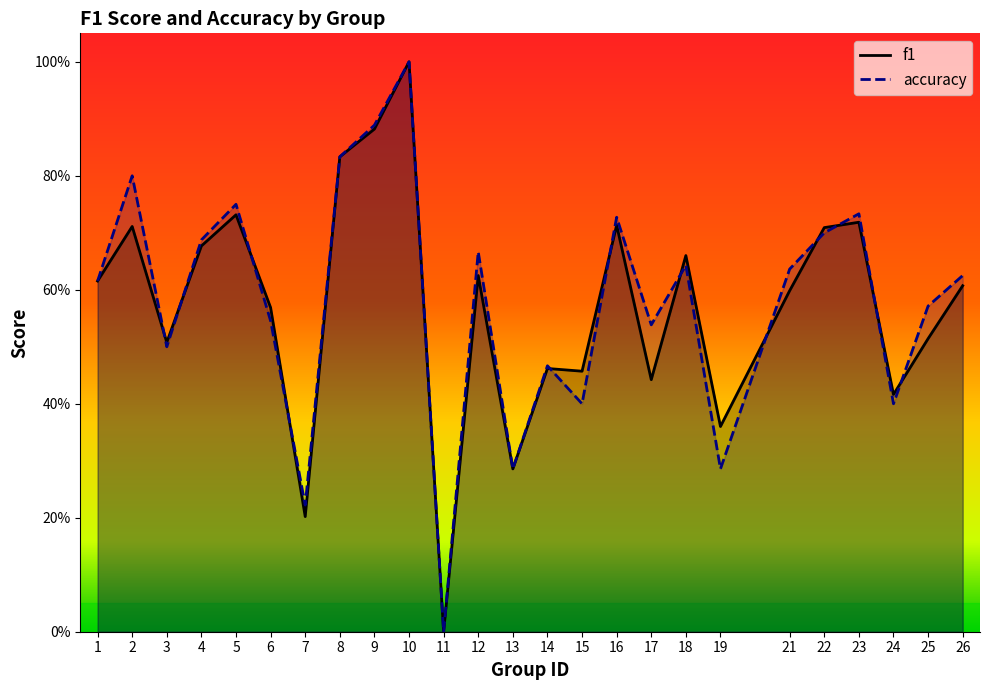

True or false: f1 has more than 0 points higher than both neighbors.

True